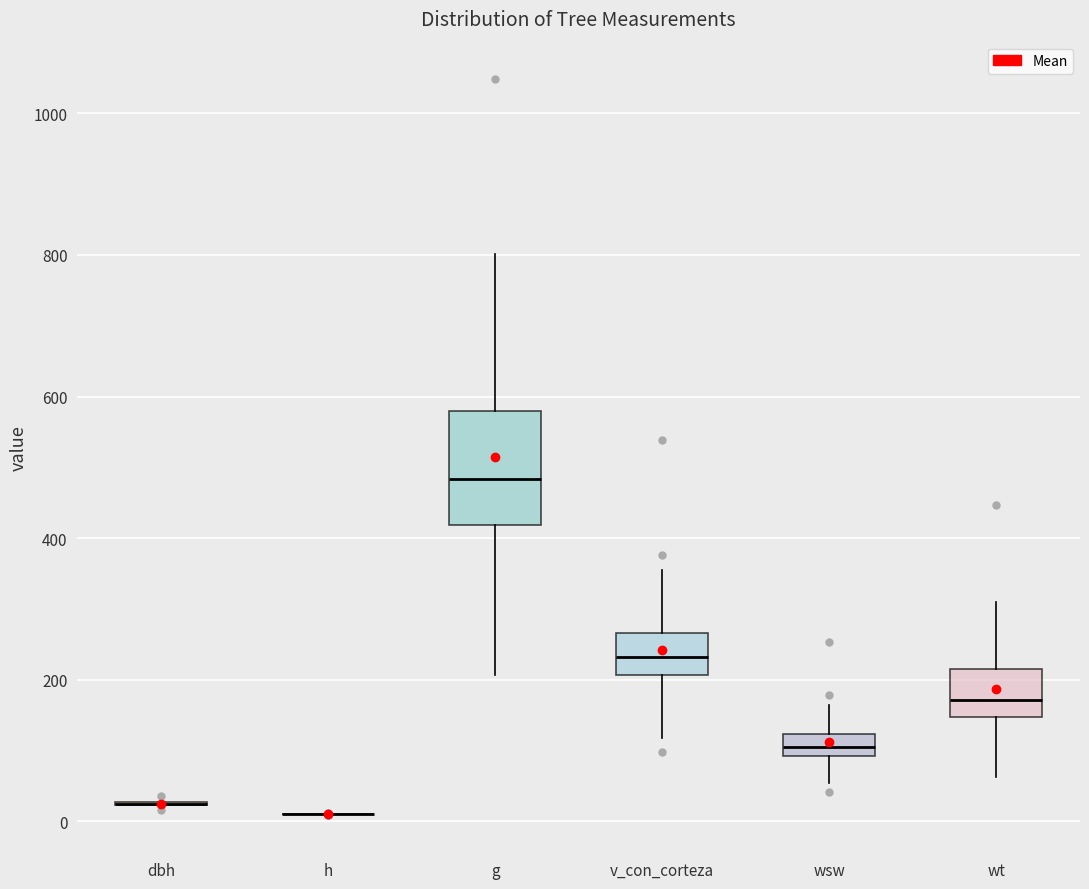

Reading left to right, read every box against the y-axis: the position of its median line, the range the box covers, and the ends of its whiskers. The values are not printed on the chart, so give them approximately, as read against the axis.

dbh: box collapsed to a line at 20, whiskers 20 to 40
h: box collapsed to a line at 20, whiskers 0 to 20
g: median 480, box 420 to 580, whiskers 200 to 800
v_con_corteza: median 240, box 200 to 260, whiskers 120 to 360
wsw: median 100 (inside the box), box 100 to 120, whiskers 60 to 160
wt: median 180, box 140 to 220, whiskers 60 to 300